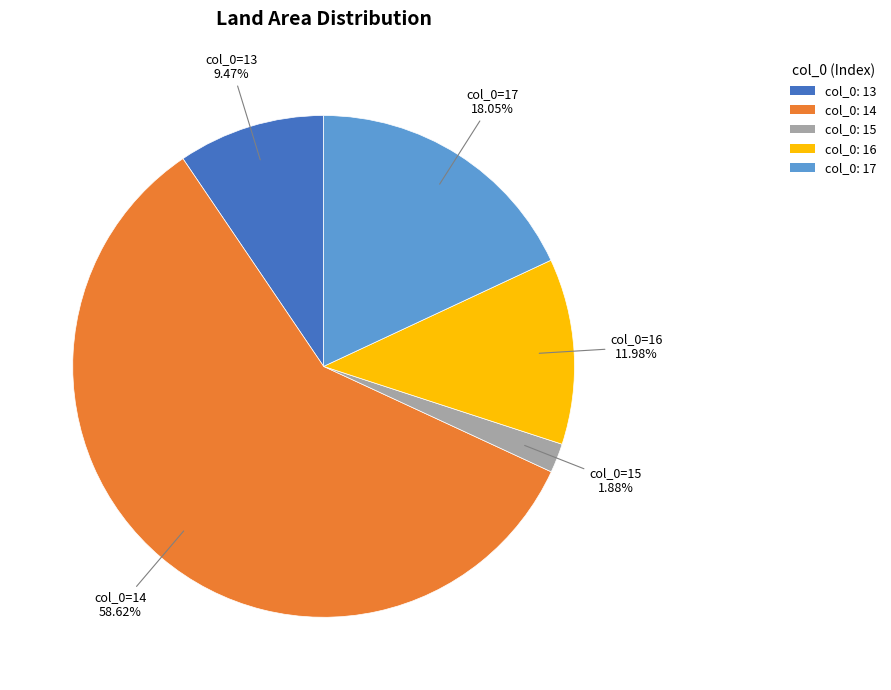

Which category has the biggest portion of the pie?

col_0: 14